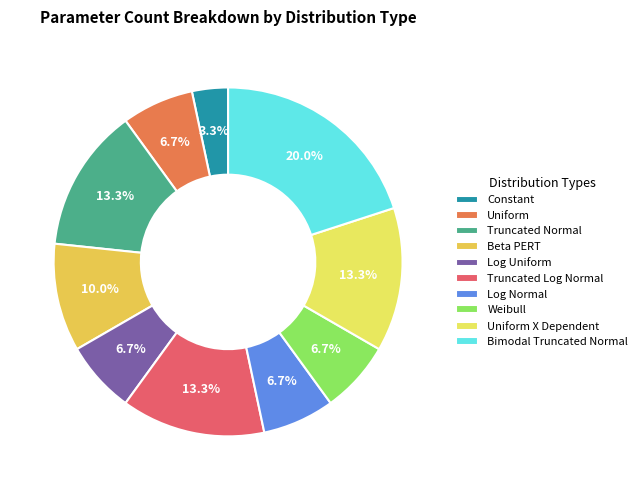

True or false: Uniform accounts for 1% of the total.

False